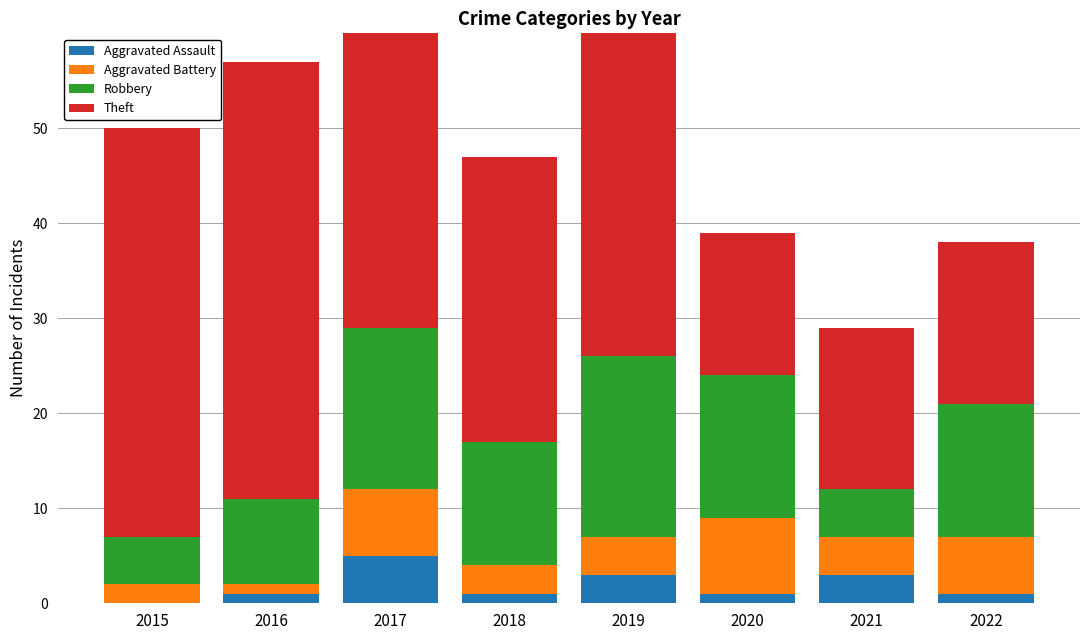

How many data points in Robbery are less than 14?

4